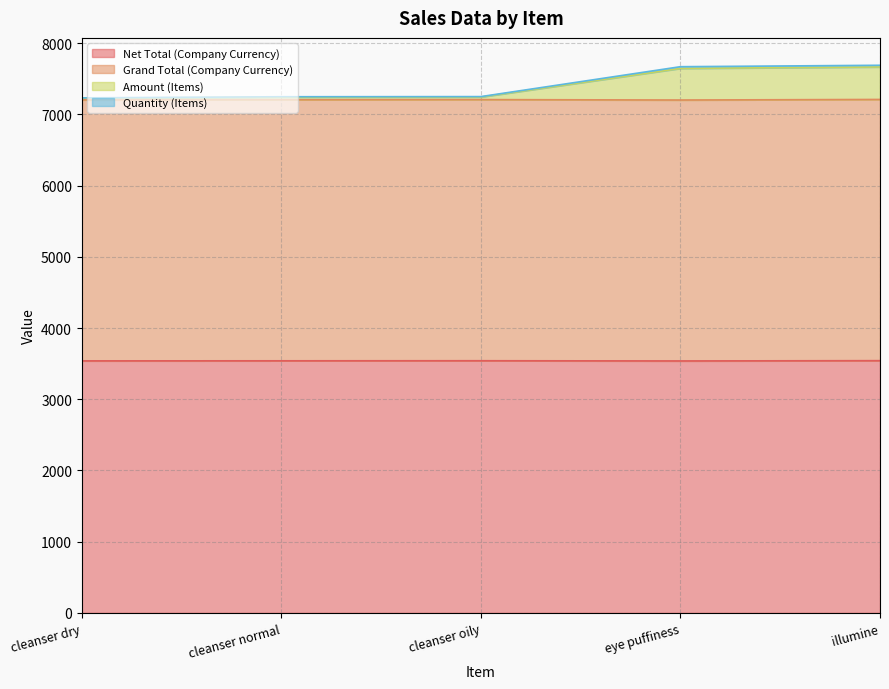

The value of Quantity (Items) at cleanser normal is 7242. True or false?

True